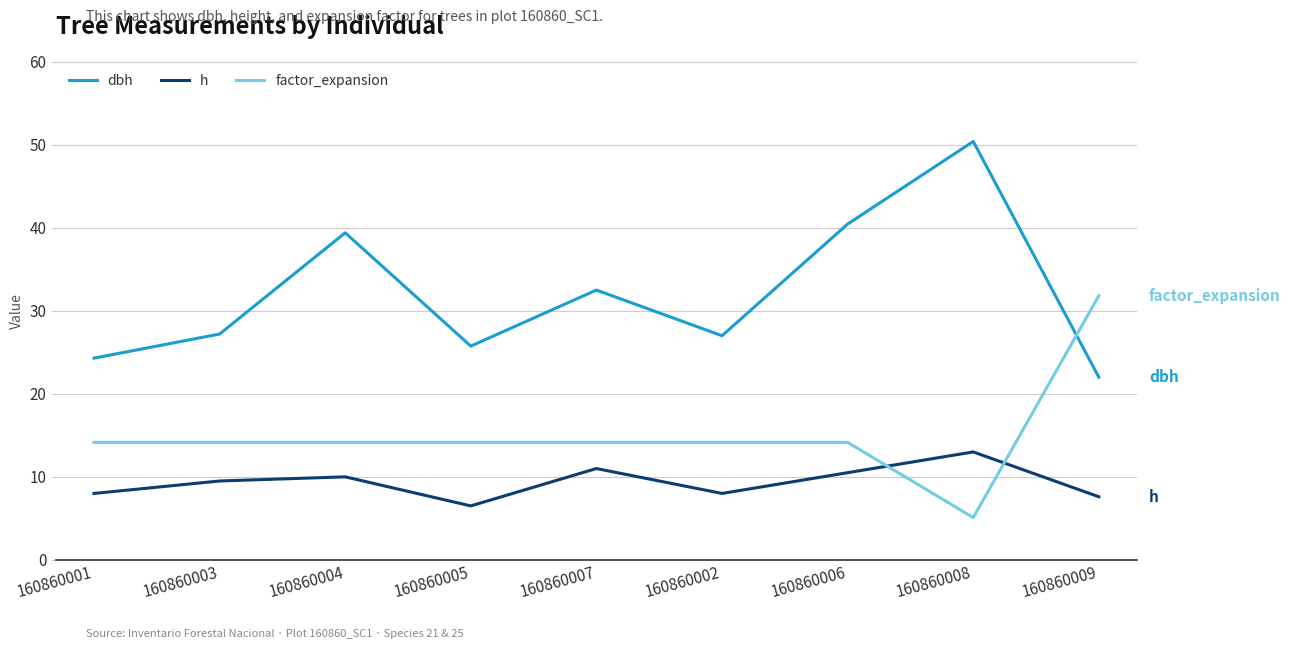

Between 160860005 and 160860008, which series saw the biggest shift?

dbh